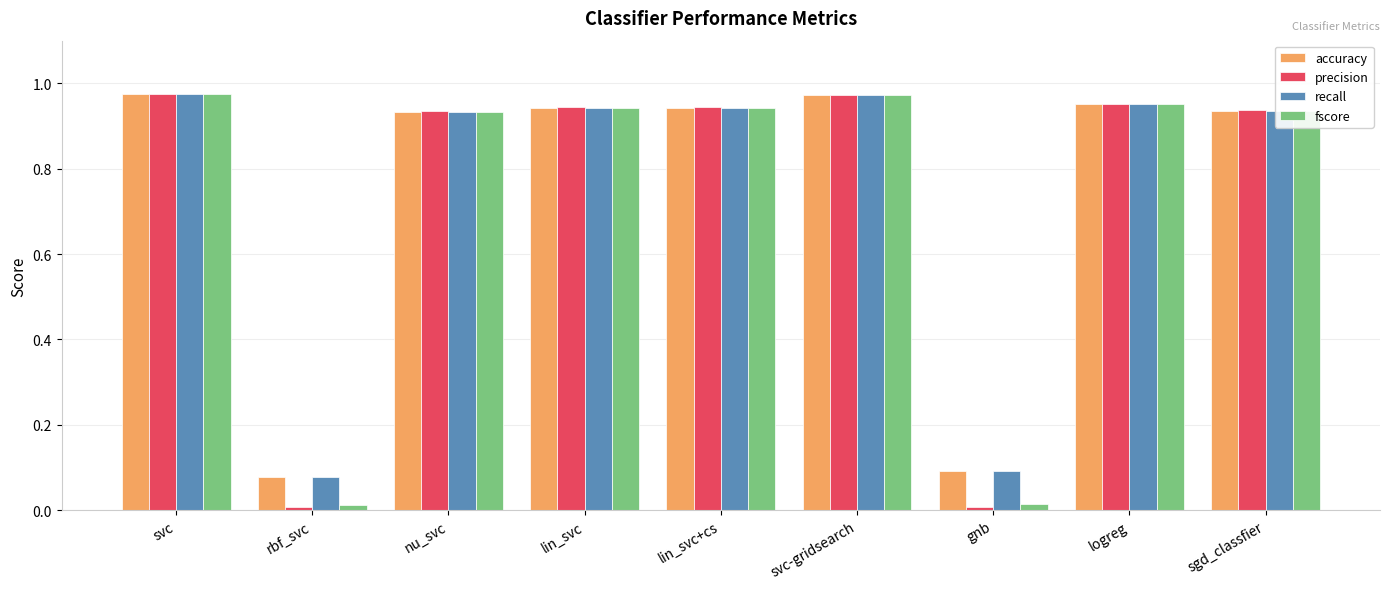

Is the value of precision at svc greater than the value of accuracy at nu_svc?

Yes